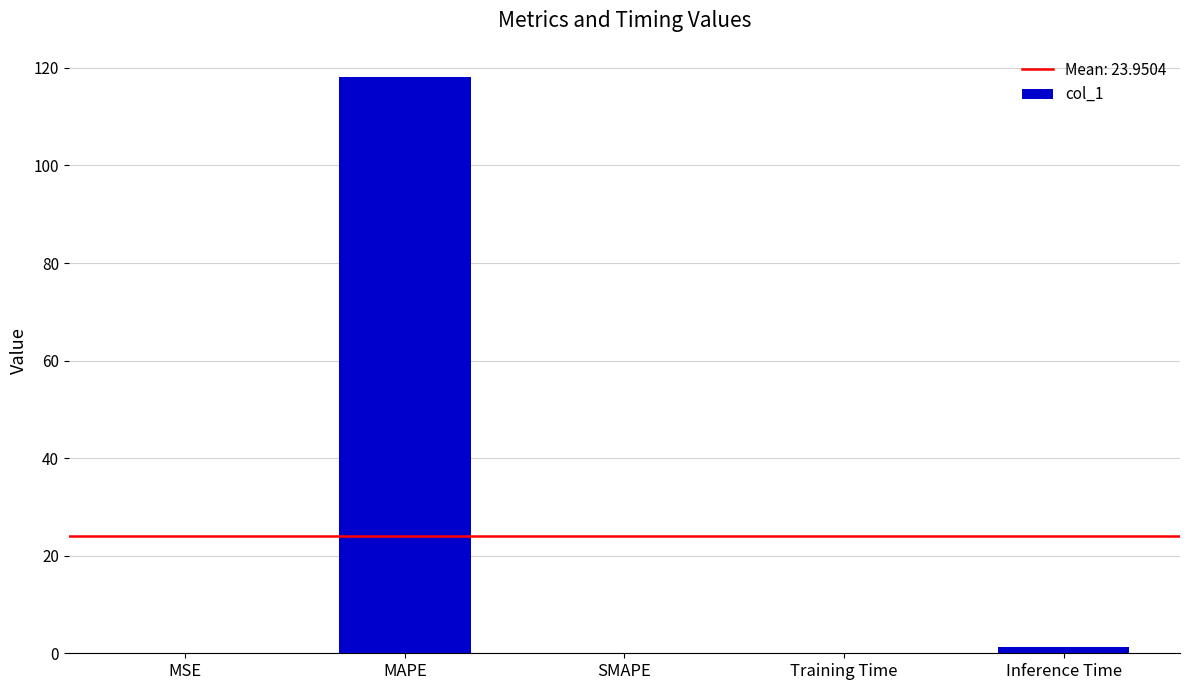

True or false: the data shows 39.2 at SMAPE.

False